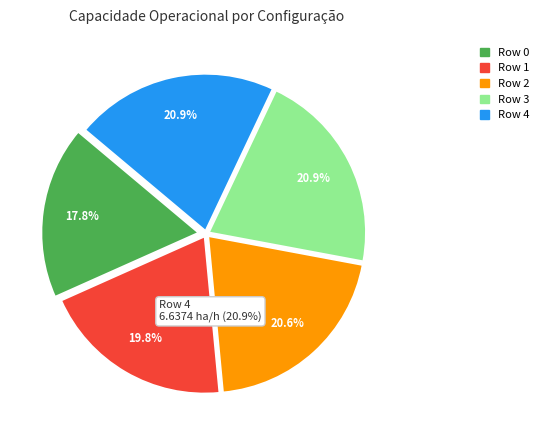

The Row 3 slice represents 13% of the pie. True or false?

False